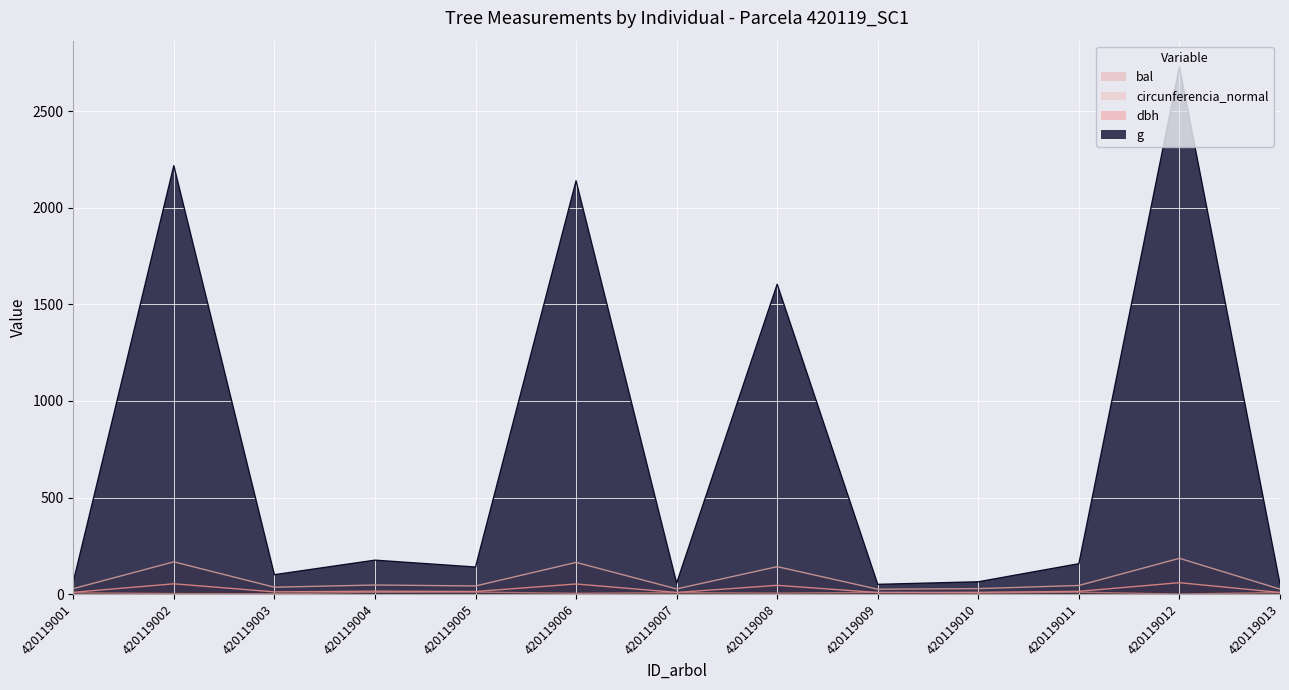

In circunferencia_normal, how many points are higher than both neighbors (excluding endpoints)?

5